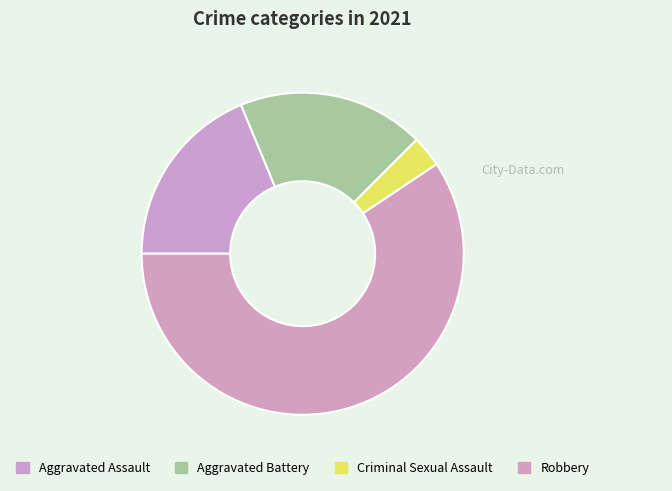

To the nearest percent, what is the average slice percentage?

25%